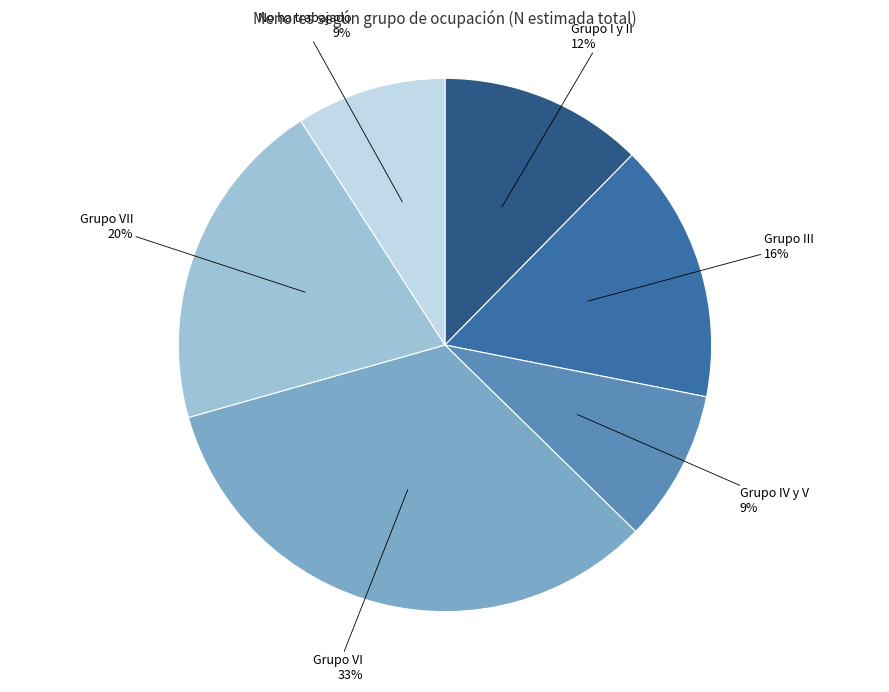

Count the number of slices in the pie.

6